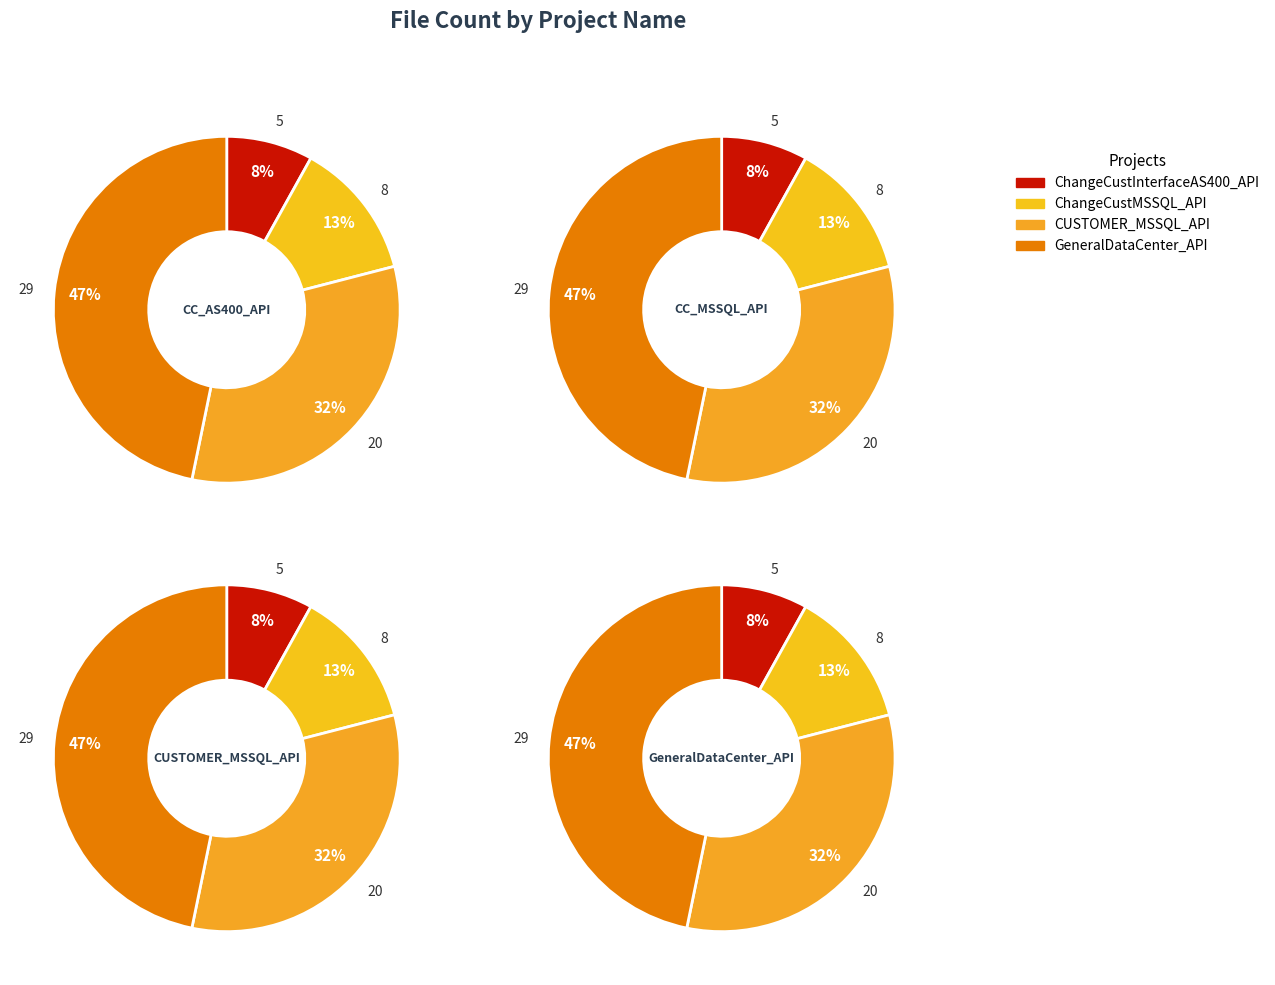

Is ChangeCustMSSQL_API the majority of the pie?

No